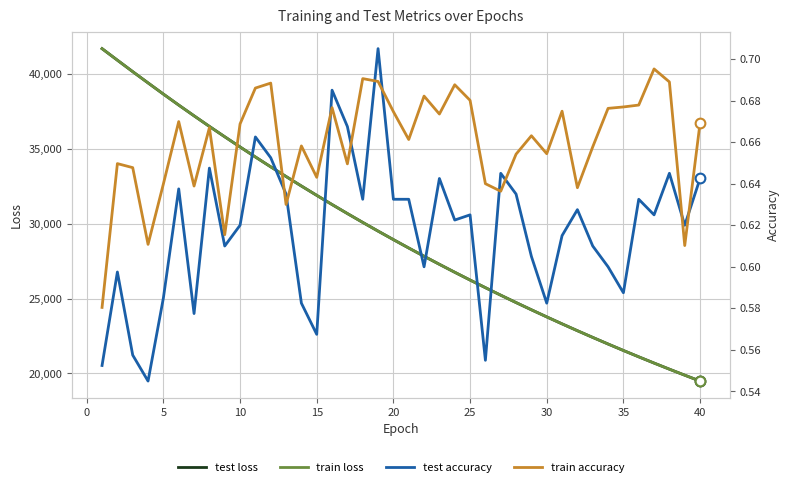

List the series in order of their peak value, lowest first.

train accuracy, test accuracy, test loss, train loss